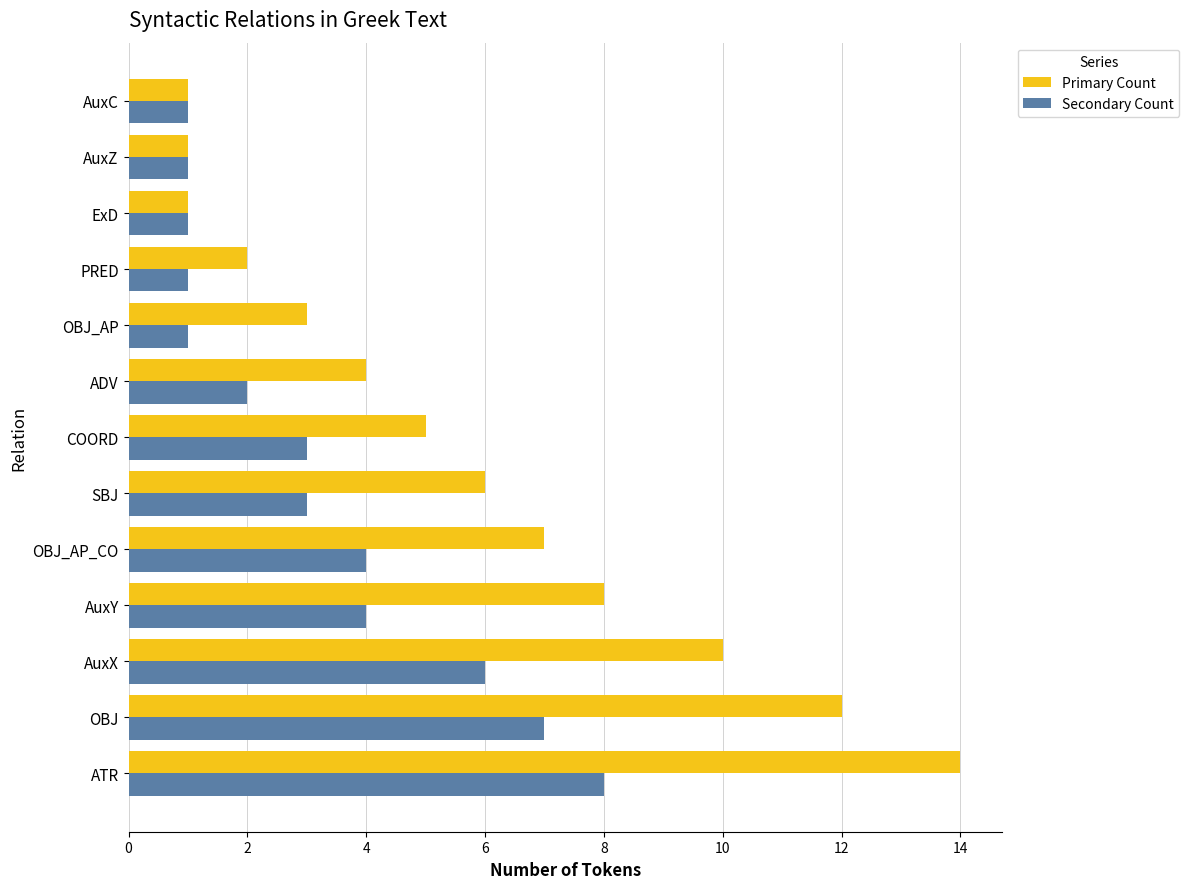

Which series has the widest spread of values?

Primary Count